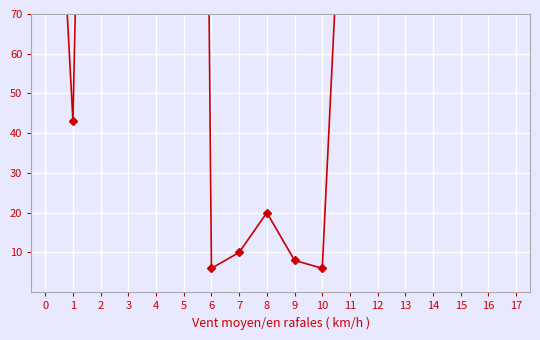

Reading right to left, list all the values displayed in this chart.

17=266.0	16=758.4	15=754.6	14=78.9	13=764.5	12=763.5	11=150.0	10=6.0	9=8.0	8=20.0	7=10.0	6=6.0	5=760.4	4=761.4	3=201.8	2=375.6	1=43.0	0=173.8